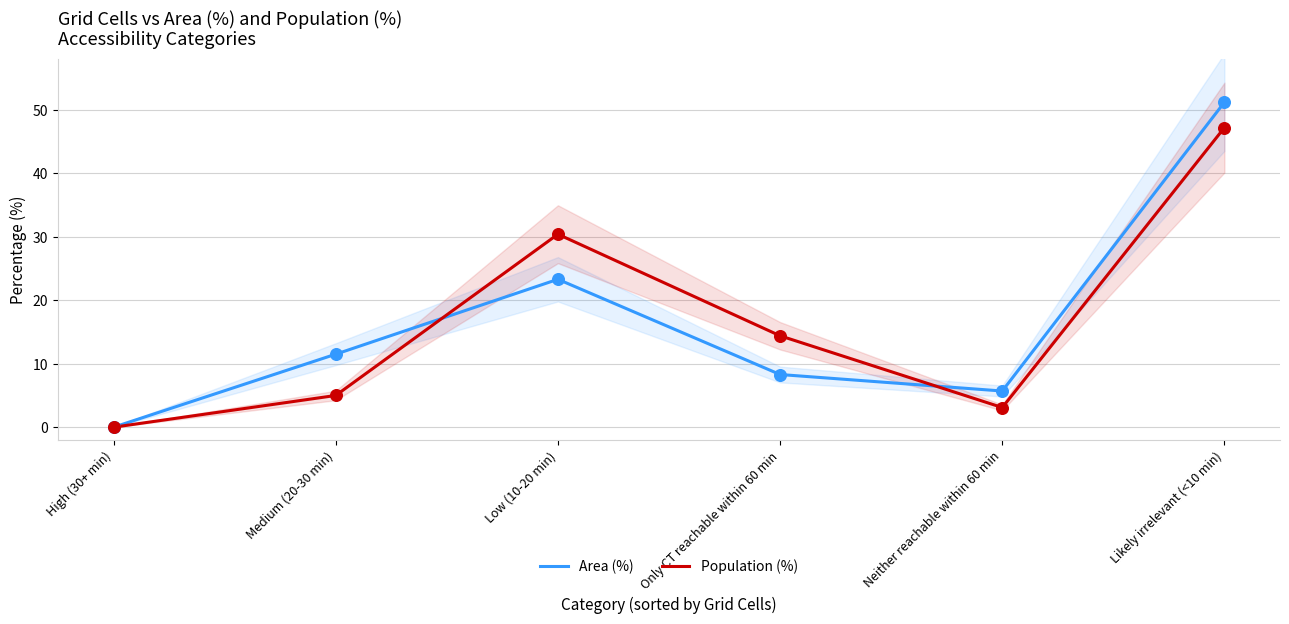

At how many categories does at least one series exceed 15?

2